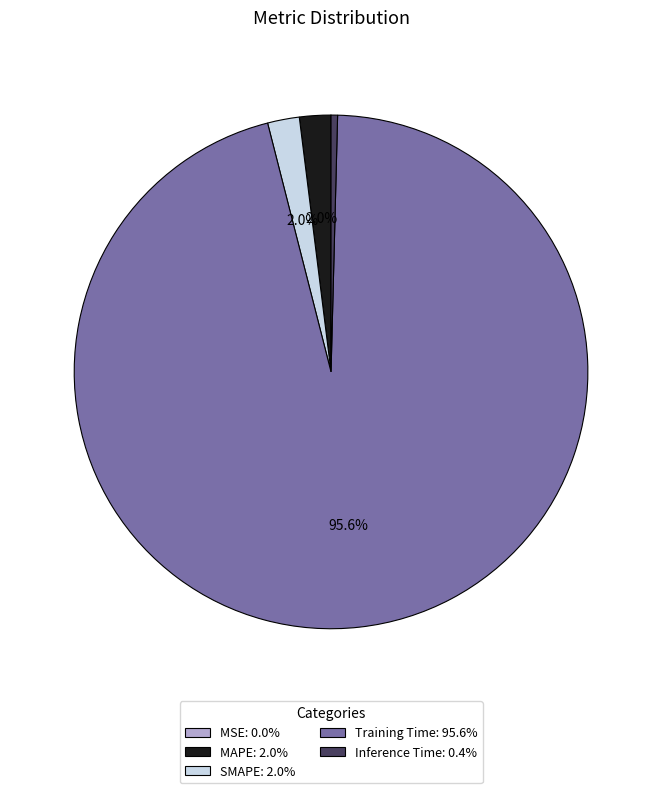

To the nearest percent, what is the combined percentage of Inference Time and Training Time?

96%